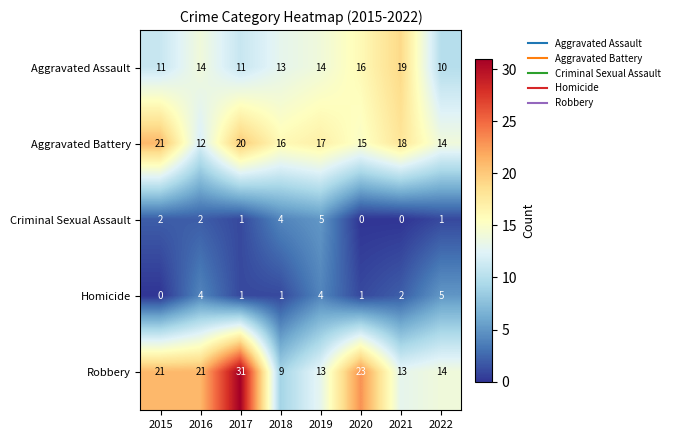

The Aggravated Assault series shows 10 at 2022. True or false?

True